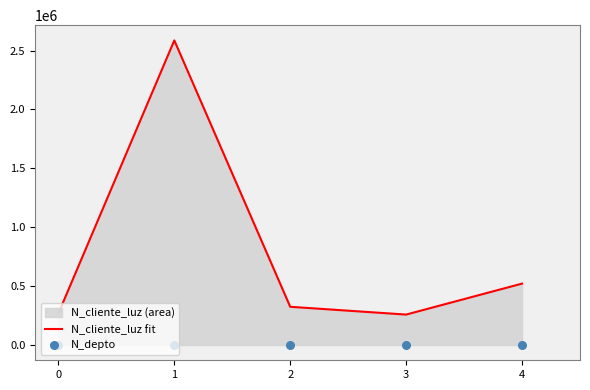

Which series has the widest spread of Y values?

N_cliente_luz fit